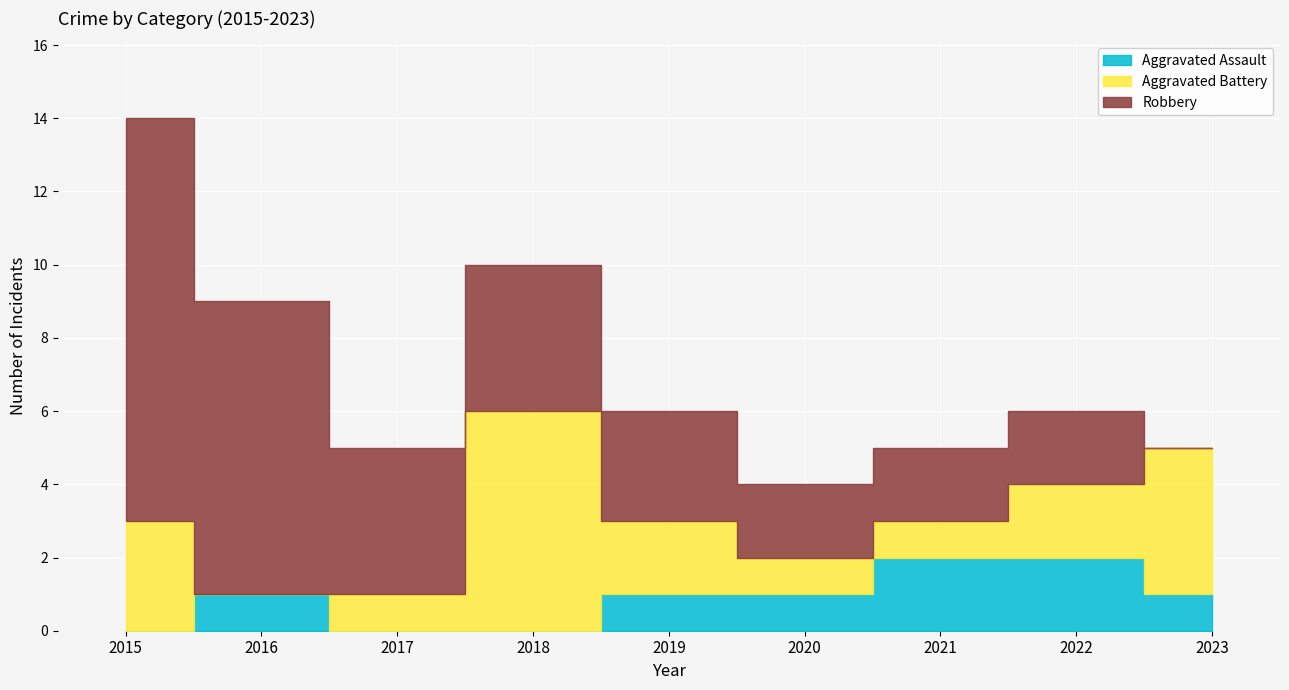

Which series ends up on top after the final intersection of Aggravated Battery and Aggravated Assault?

Aggravated Battery